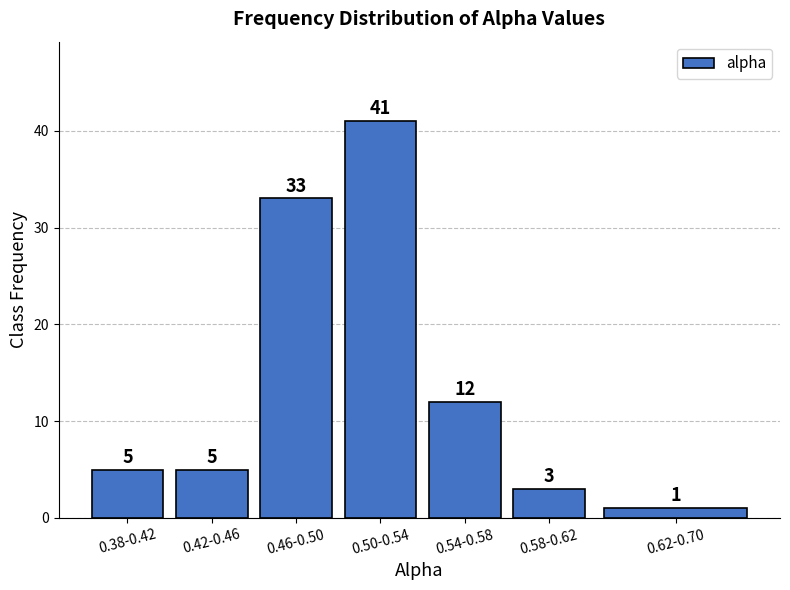

Reading right to left, what are all the values shown in this chart?

0.62-0.70=1	0.58-0.62=3	0.54-0.58=12	0.50-0.54=41	0.46-0.50=33	0.42-0.46=5	0.38-0.42=5